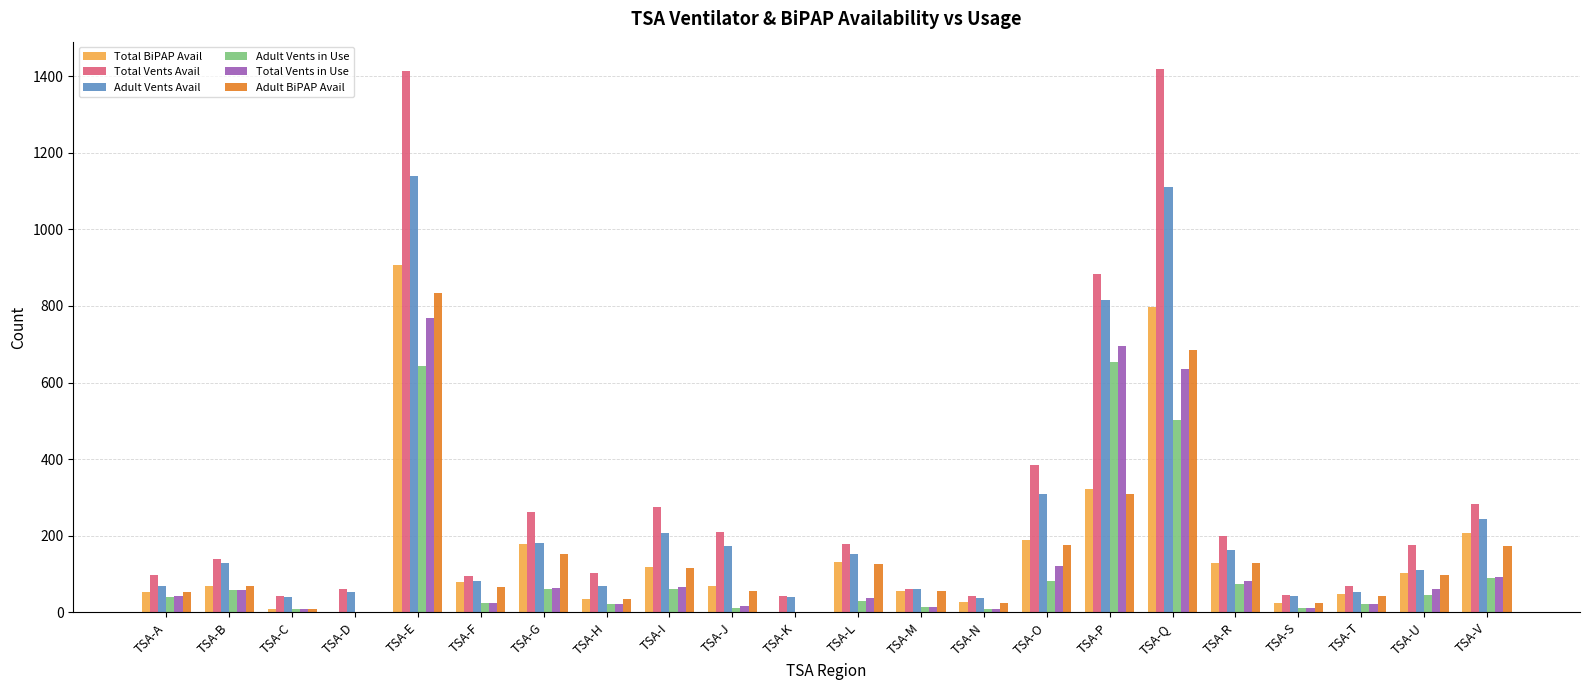

Where is Adult Vents Avail nearest to the value 588?

TSA-P